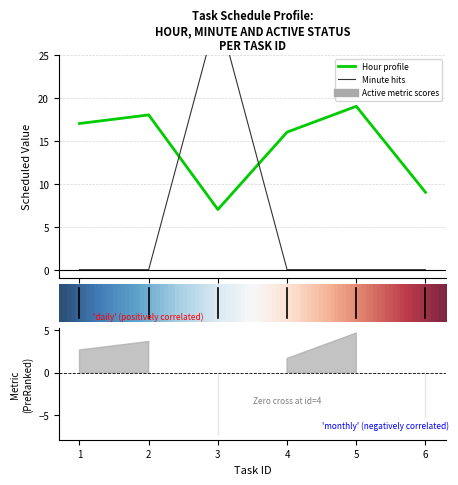

What is the total value across all series at 5?

19